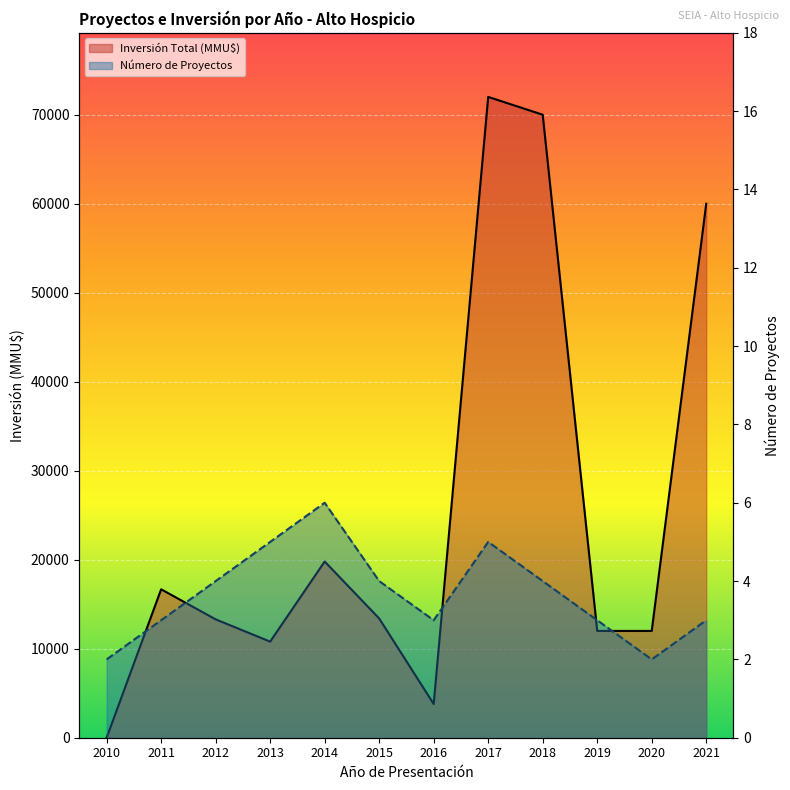

Between 2012 and 2015, which series saw the biggest shift?

Inversión Total (MMU$)